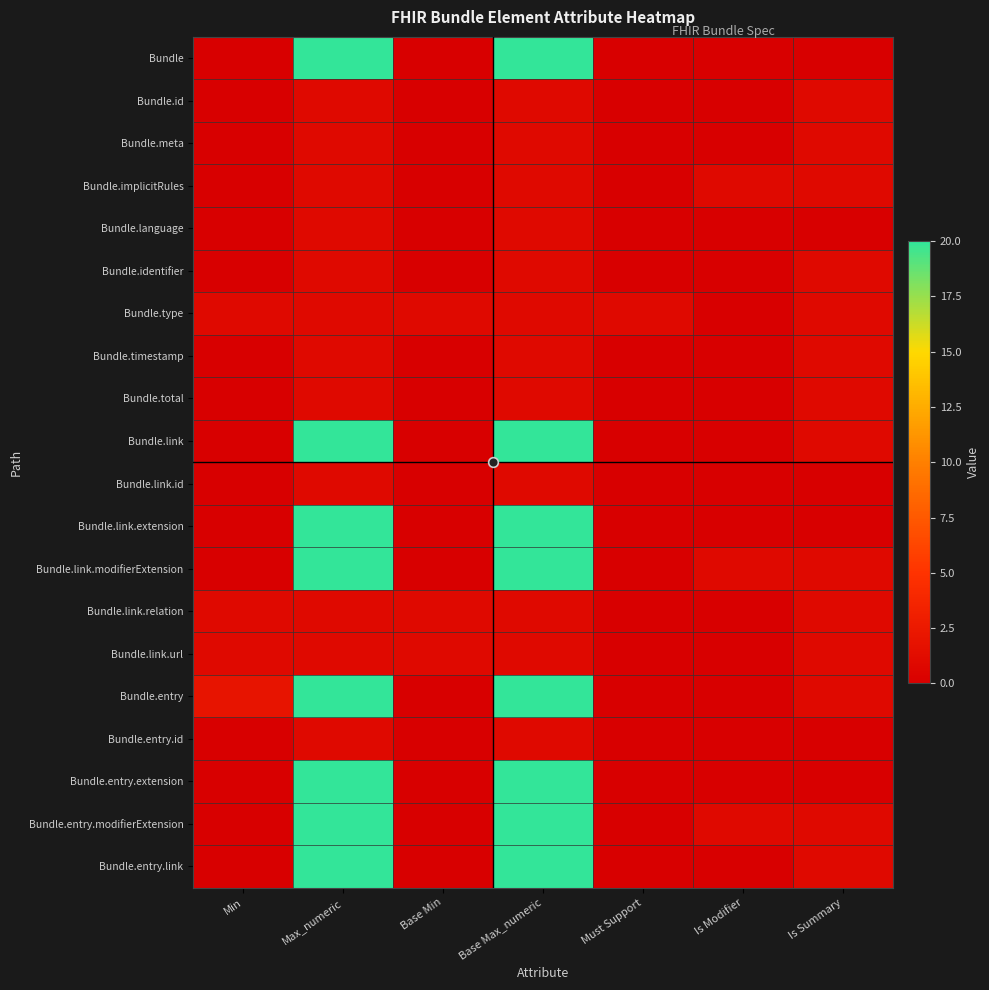

Which series has the widest spread of values?

Bundle